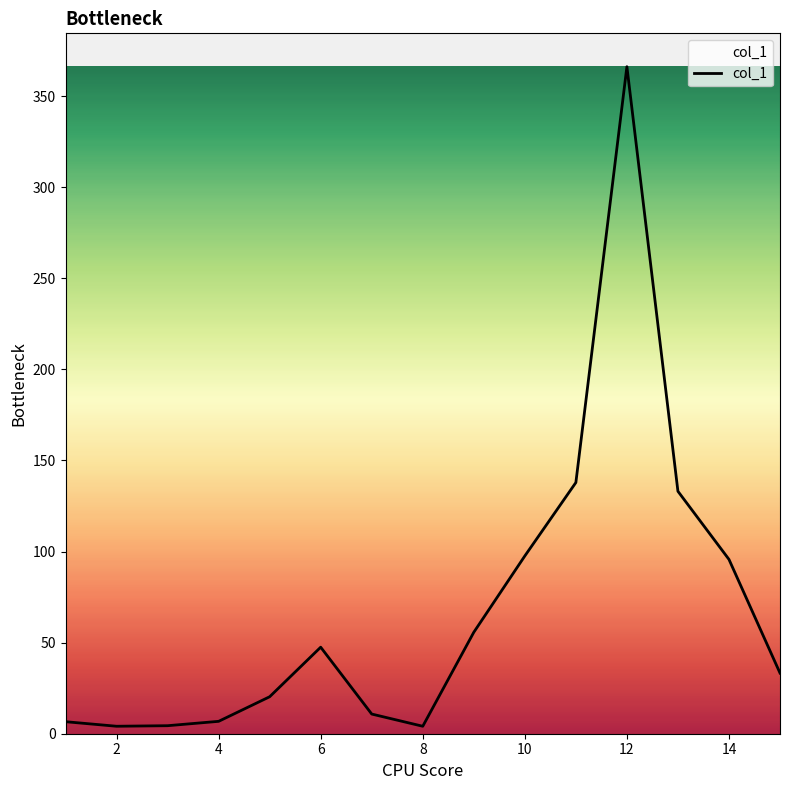

What is the difference between the maximum and minimum values?

362.1